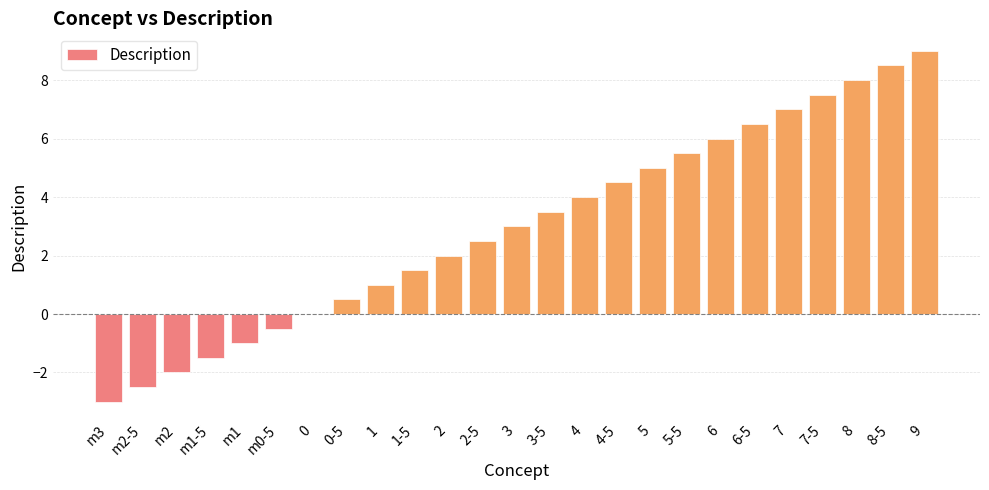

What is the greatest value displayed?

9.0